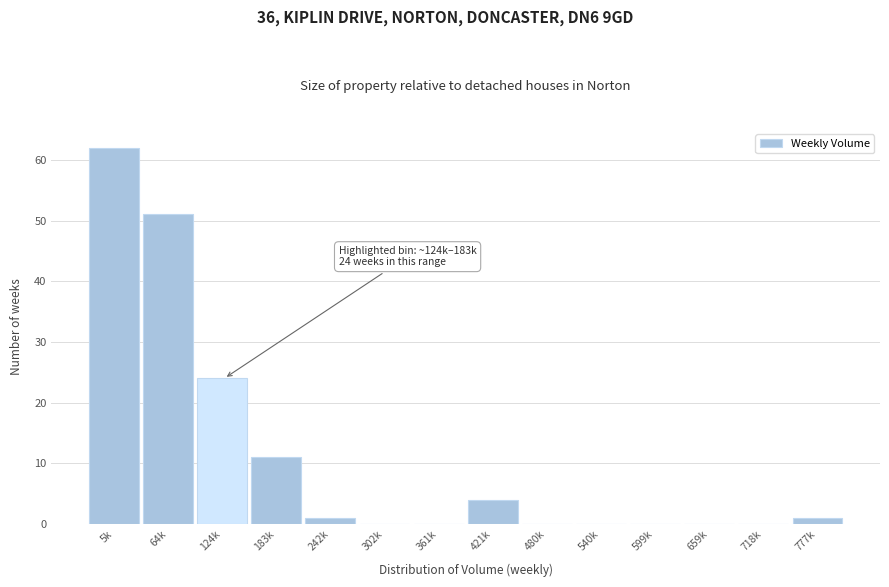

Reading left to right, list all the values displayed in this chart.

5k=62	64k=51	124k=24	183k=11	242k=1	302k=0	361k=0	421k=4	480k=0	540k=0	599k=0	659k=0	718k=0	777k=1